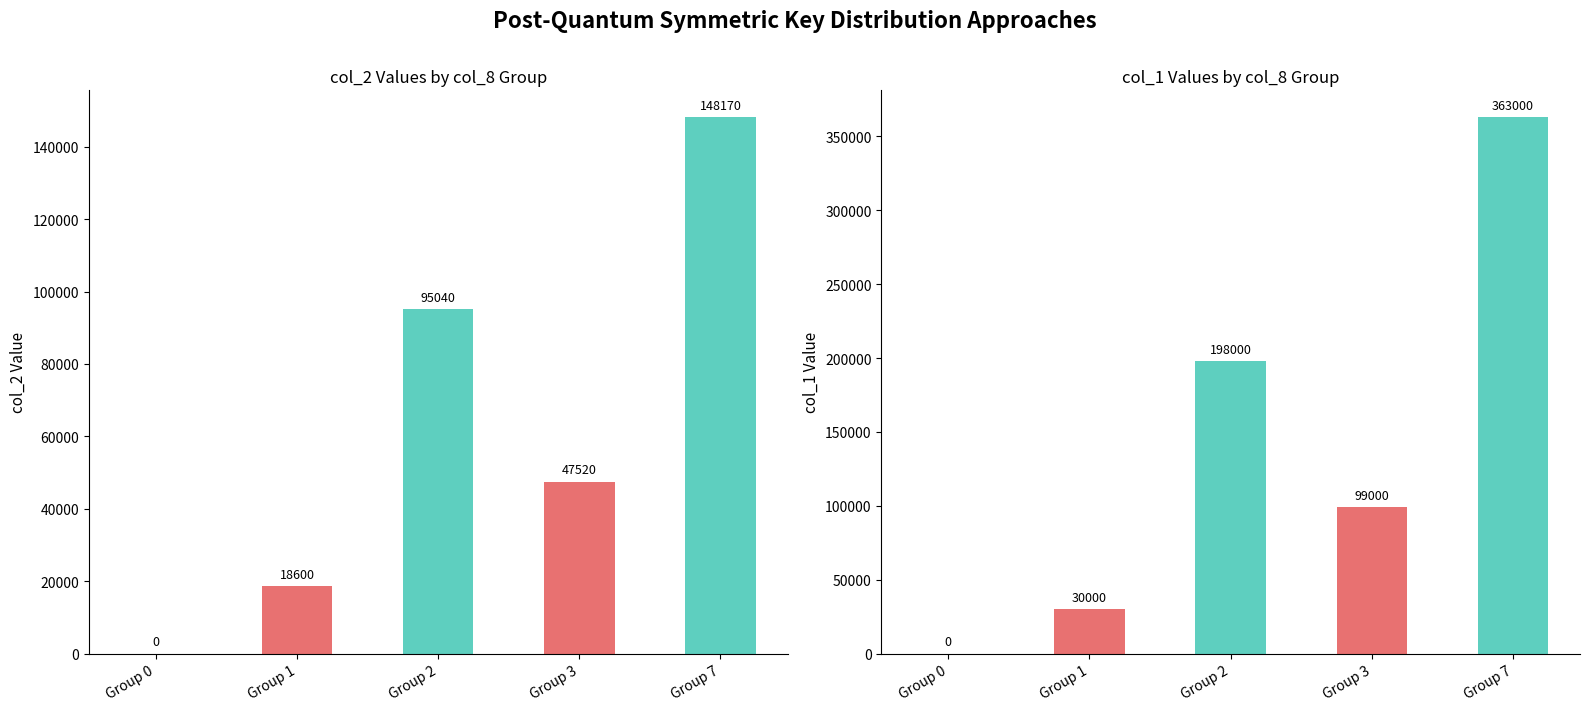

At which category is the sum across all series the highest?

Group 7